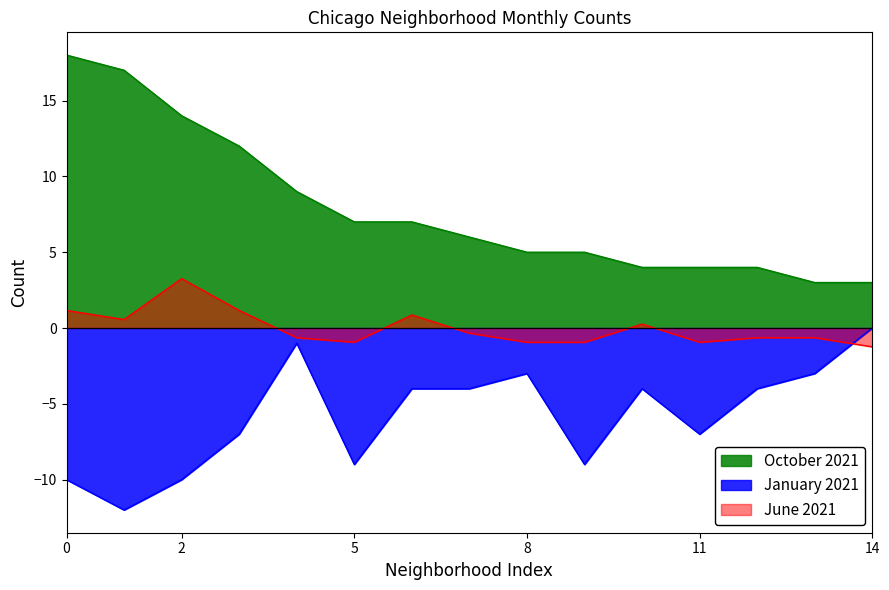

What are all the series names shown in the legend?

October 2021, January 2021, June 2021